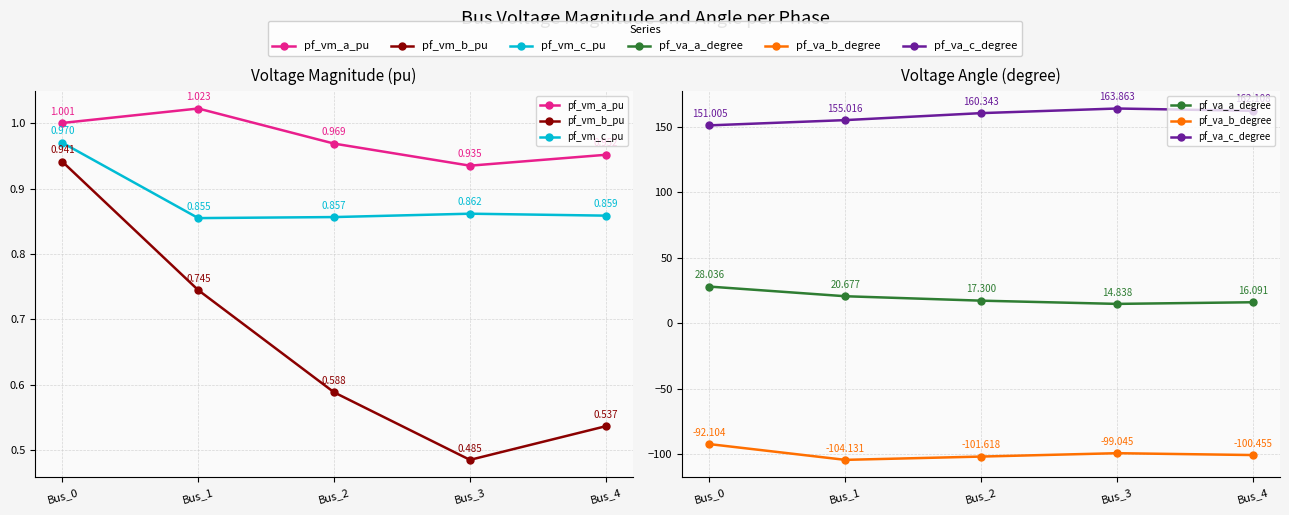

Does the chart display data point markers on the line(s)?

Yes